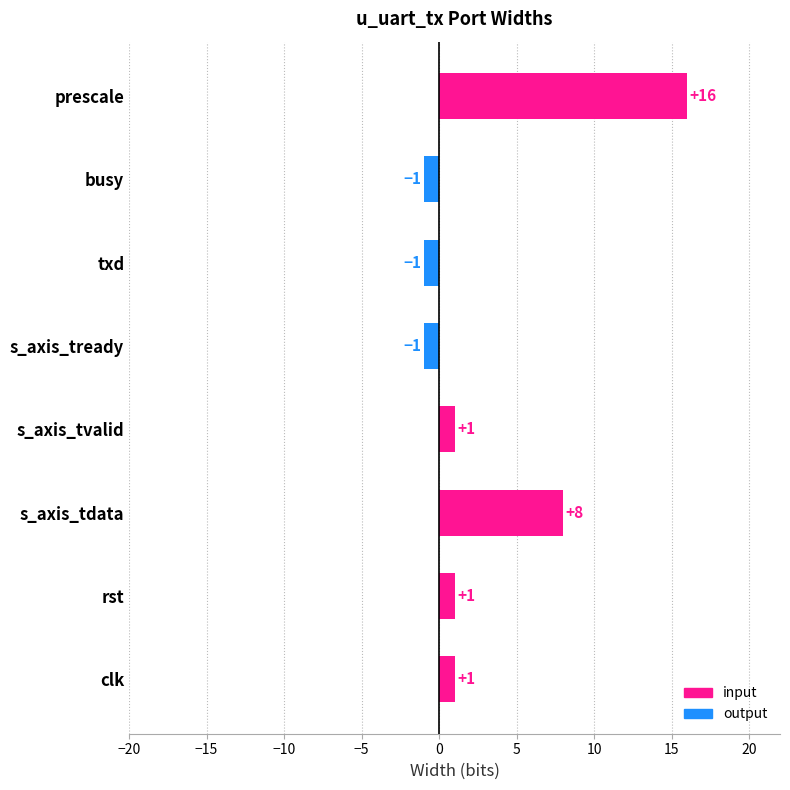

What is the change in value from s_axis_tvalid to txd?

-2